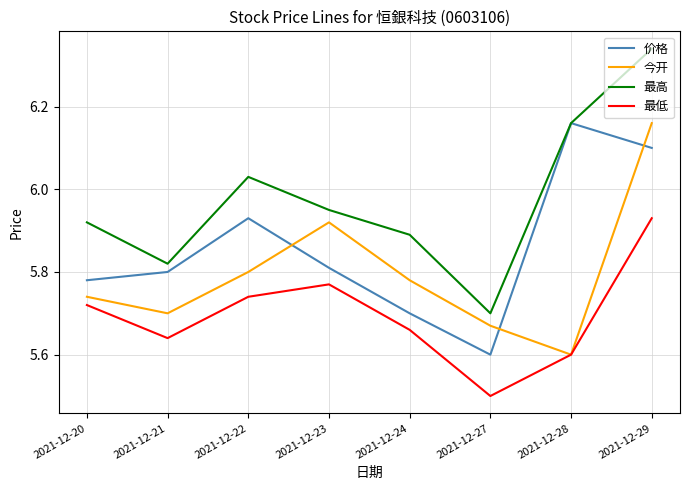

Which series has the widest spread of values?

最高